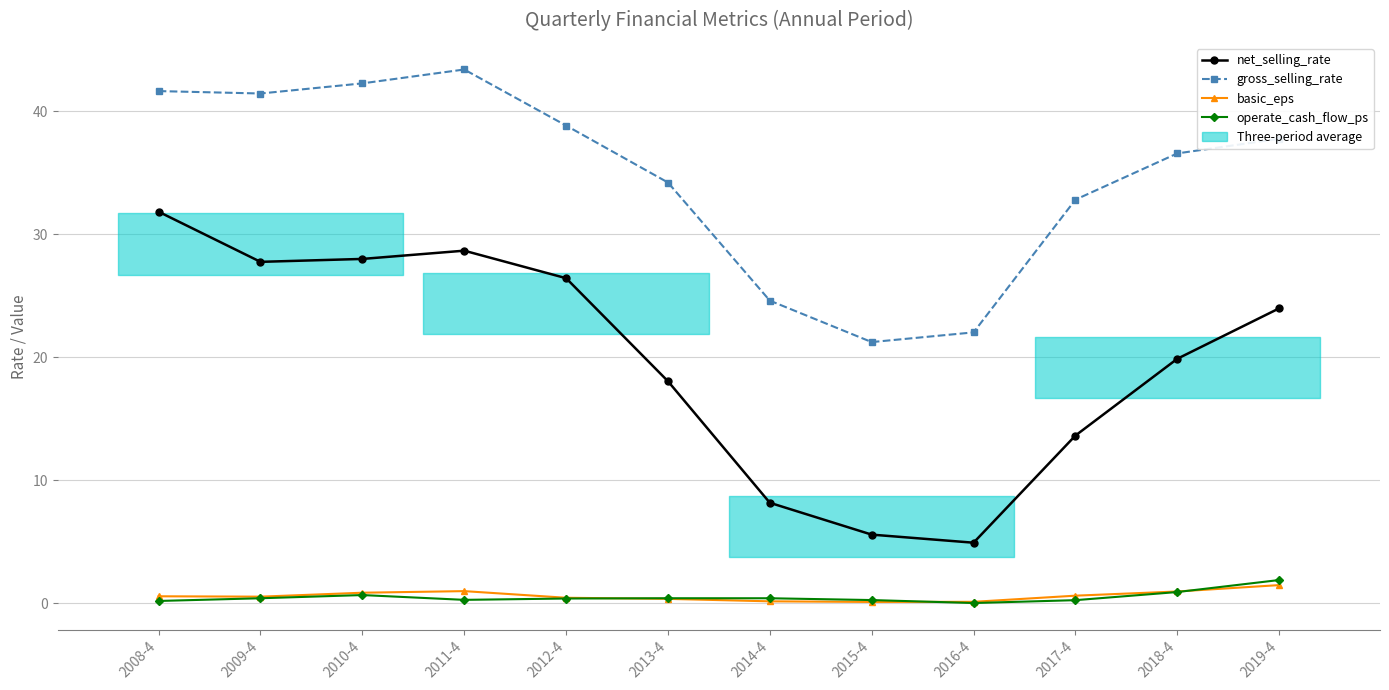

Count the number of data series in this chart.

4